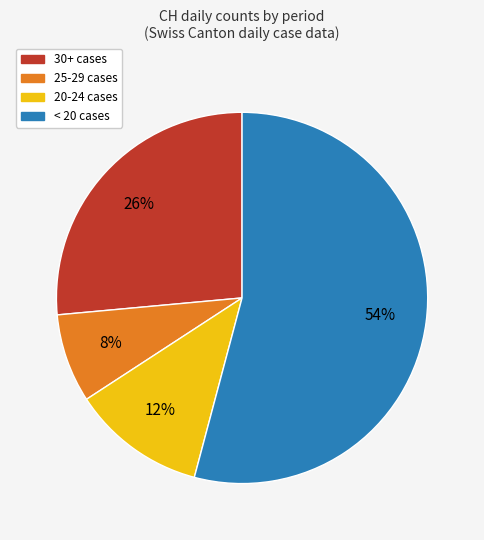

How many slices are in this pie chart?

4